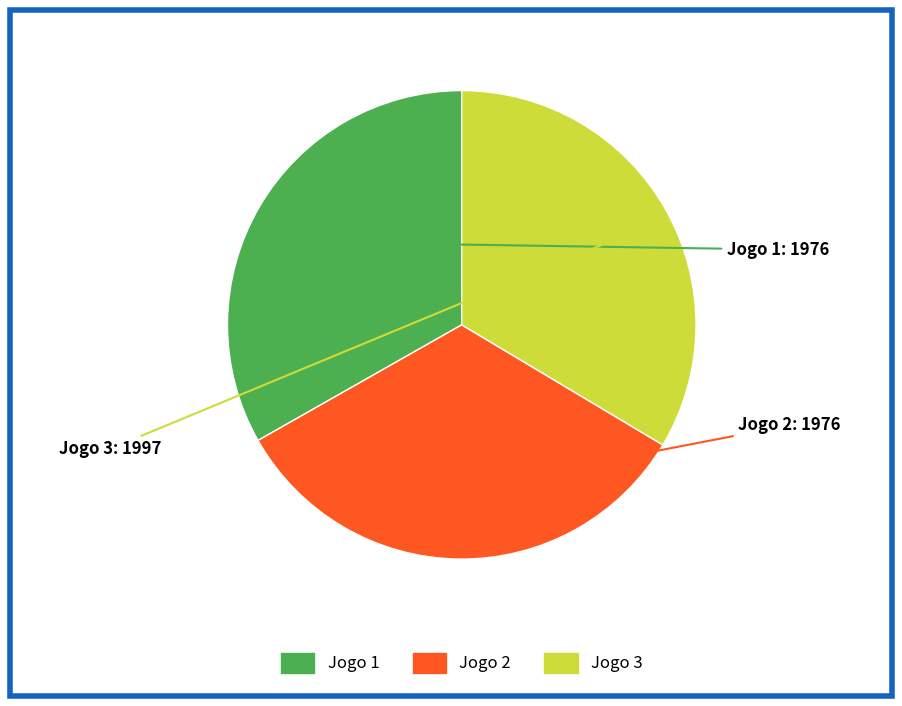

Does Jogo 2 represent more than half of the total?

No